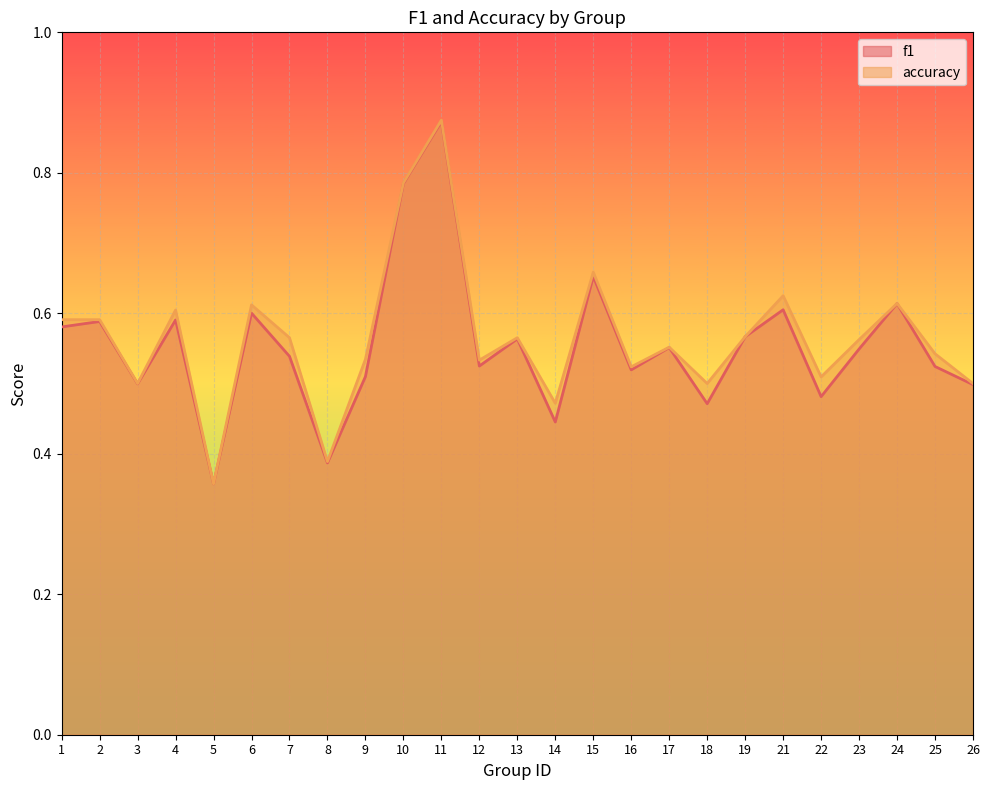

How many distinct data groups are displayed?

2